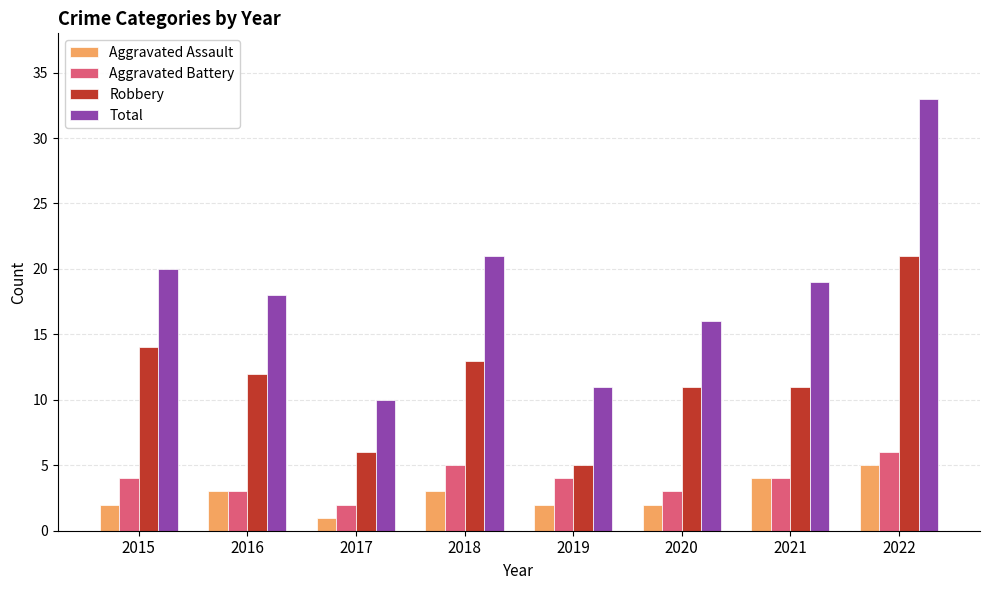

At which label is Robbery closest to 13?

2018